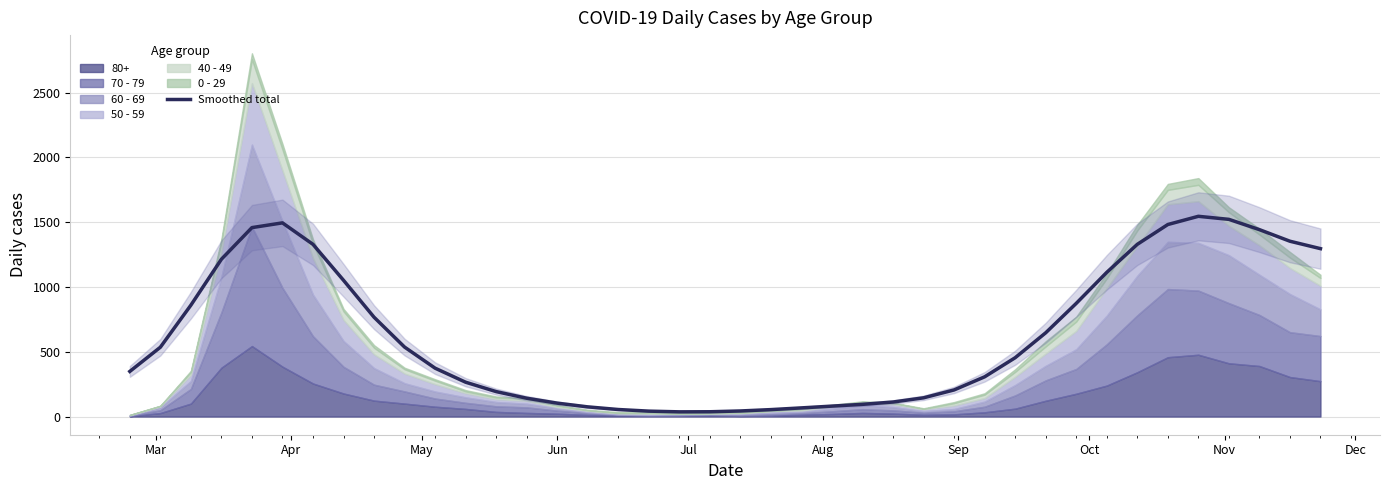

Does the chart have visible grid lines?

Yes